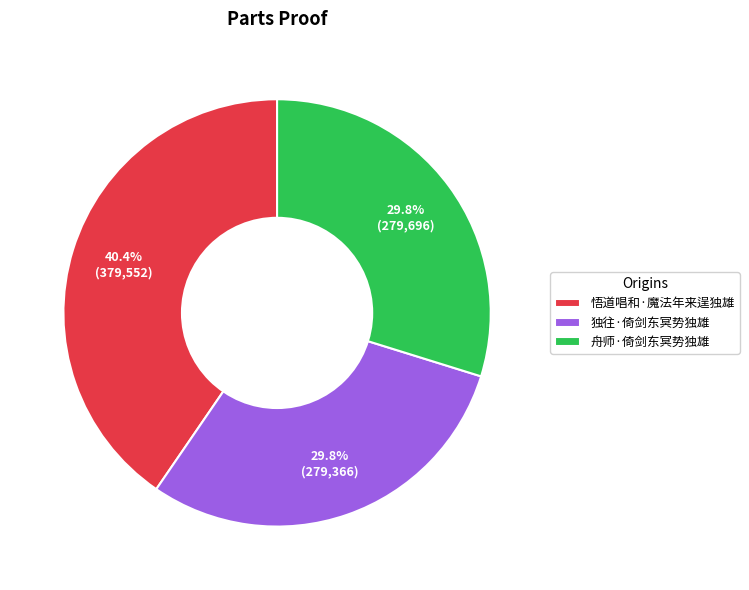

What is the total percentage of 独往·倚剑东冥势独雄 and 悟道唱和·魔法年来逞独雄?

70.2%